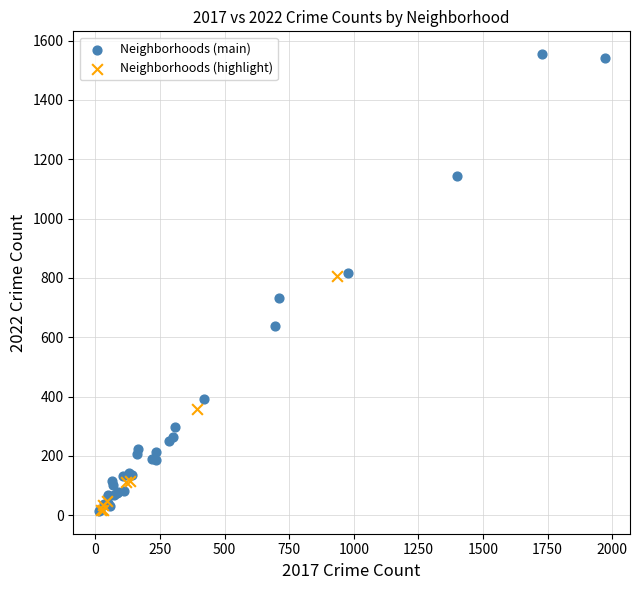

What are all the series names shown in the legend?

Neighborhoods (main), Neighborhoods (highlight)